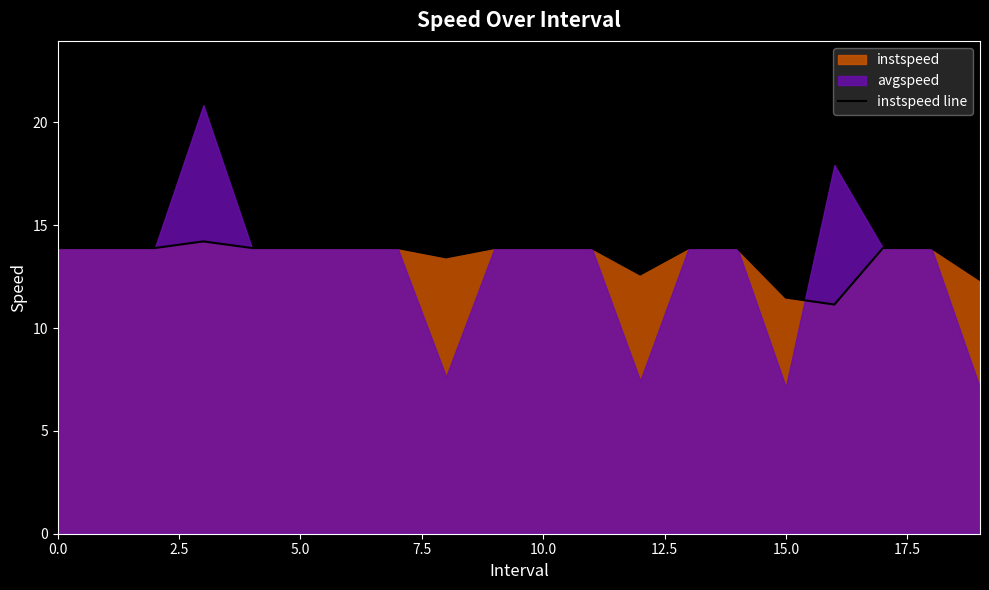

What is the lowest value of the instspeed line series?

11.1